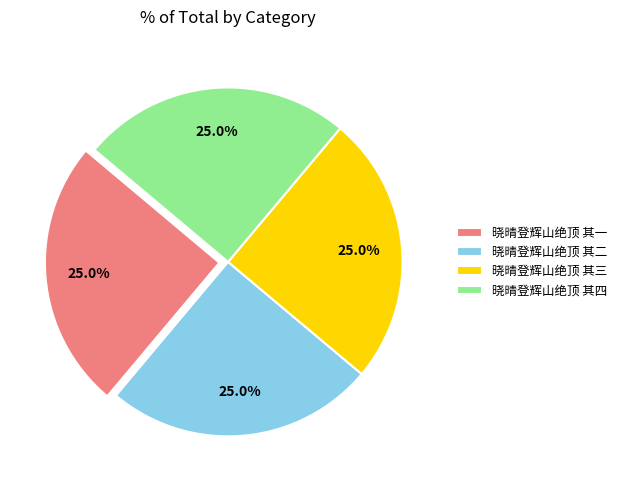

What percentage do 晓晴登辉山绝顶 其四 and 晓晴登辉山绝顶 其三 together represent?

50.0%